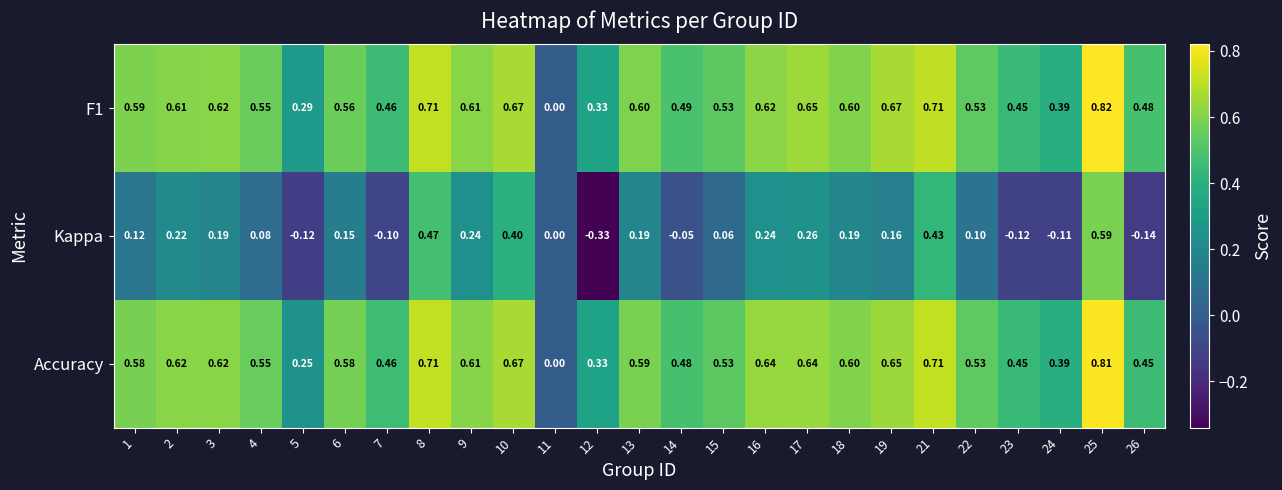

How many distinct data groups are displayed?

3